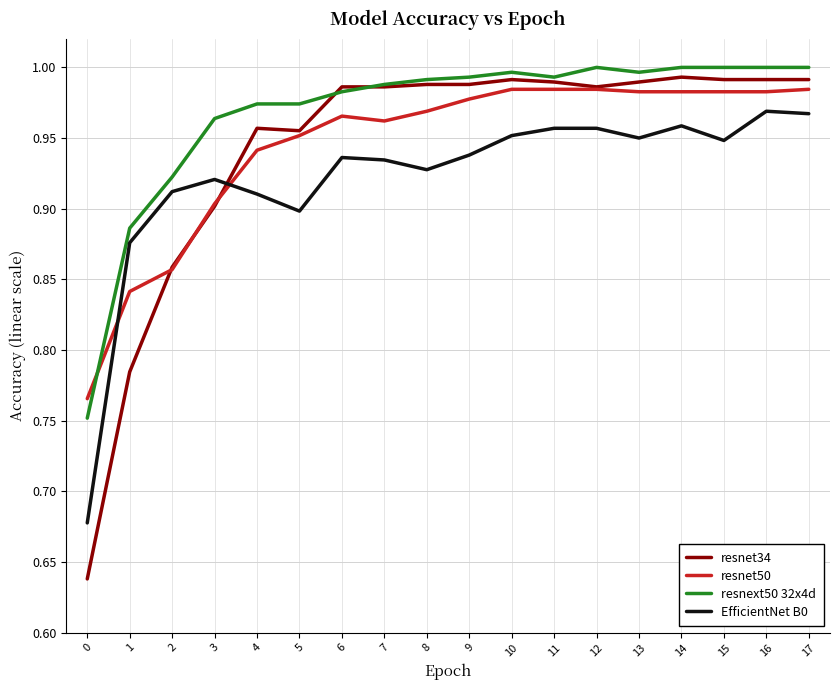

Which series changed the most between 7 and 17?

EfficientNet B0